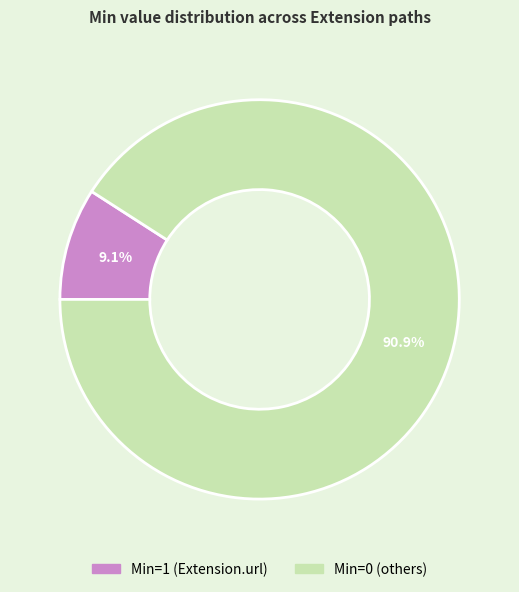

Does any single category account for the majority?

Yes